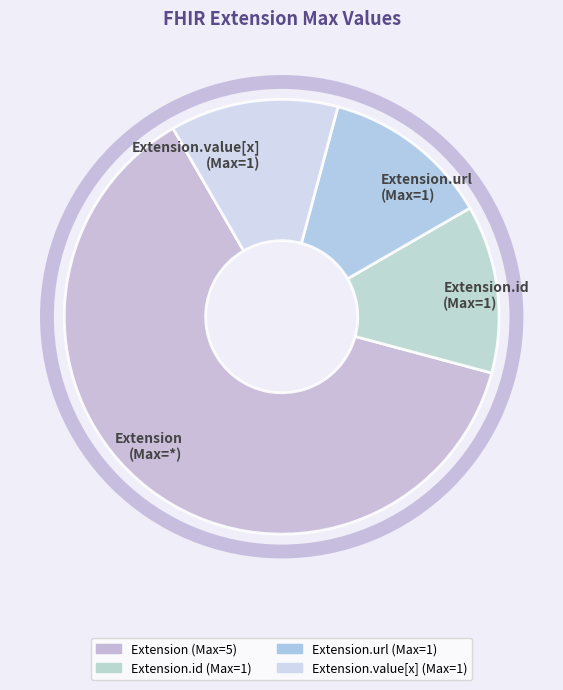

What is the largest slice in the pie chart?

Extension (Max=*)